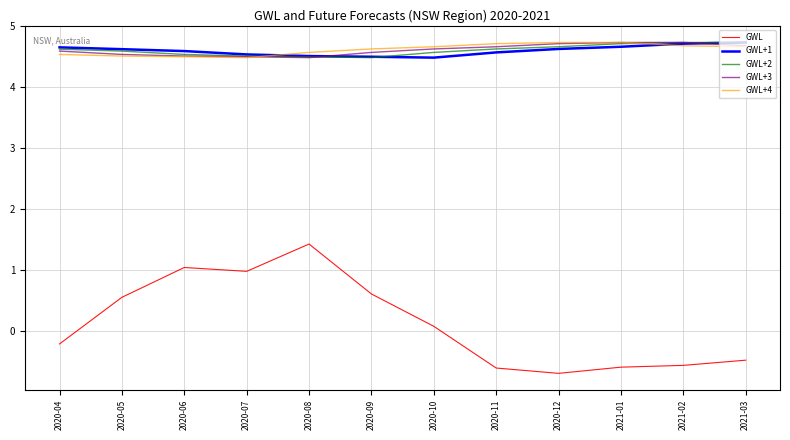

What is the difference between the highest and lowest values at 2021-02?

5.3